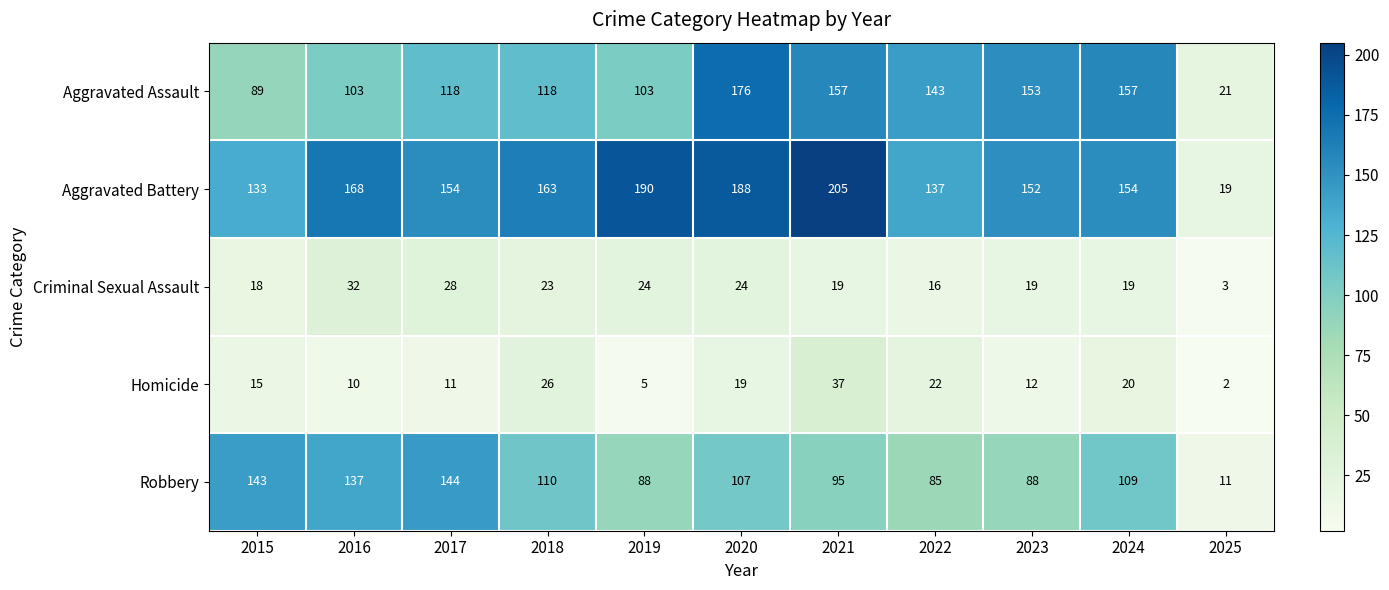

Rank the series by their maximum value, from highest to lowest.

Aggravated Battery, Aggravated Assault, Robbery, Homicide, Criminal Sexual Assault